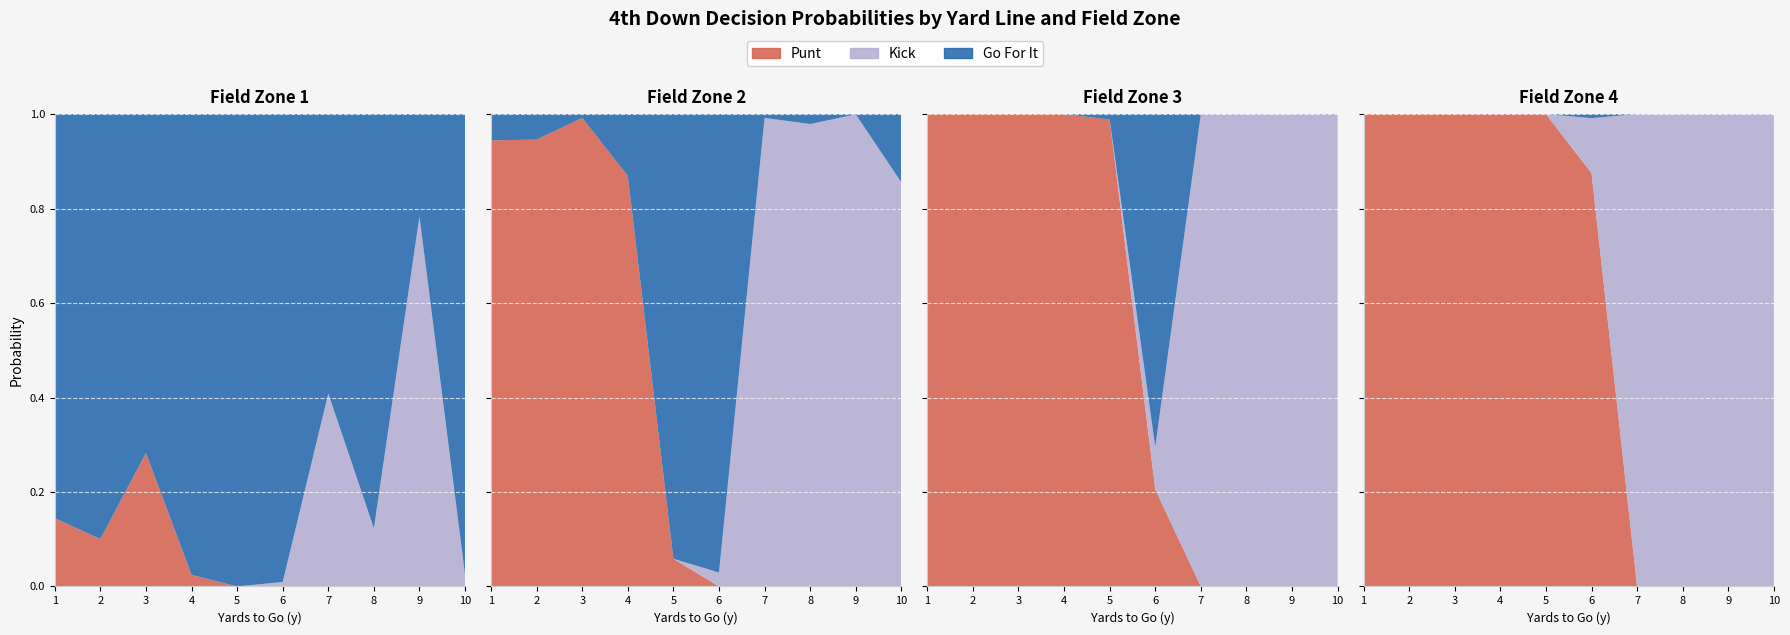

Reading left to right, transcribe all the data shown in this chart.

gofor: 0.9	0.9	0.7	1.0	1.0	1.0	0.6	0.9	0.2	1.0	0.1	0.1	0.0	0.1	0.9	1.0	0.0	0.0	0.0	0.1	0.0	0.0	0.0	0.0	0.0	0.7	0.0	0.0	0.0	0.0	0.0	0.0	0.0	0.0	0.0	0.0	0.0	0.0	0.0	0.0
kick: 0.0	0.0	0.0	0.0	0.0	0.0	0.4	0.1	0.8	0.0	0.0	0.0	0.0	0.0	0.0	0.0	1.0	1.0	1.0	0.9	0.0	0.0	0.0	0.0	0.0	0.1	1.0	1.0	1.0	1.0	0.0	0.0	0.0	0.1	0.0	0.0	0.0	0.0	0.0	1.0
punt: 0.1	0.1	0.3	0.0	0.0	0.0	0.0	0.0	0.0	0.0	0.9	0.9	1.0	0.9	0.1	0.0	0.0	0.0	0.0	0.0	1.0	1.0	1.0	1.0	1.0	0.2	0.0	0.0	0.0	0.0	1.0	1.0	1.0	0.9	1.0	1.0	1.0	1.0	1.0	0.0